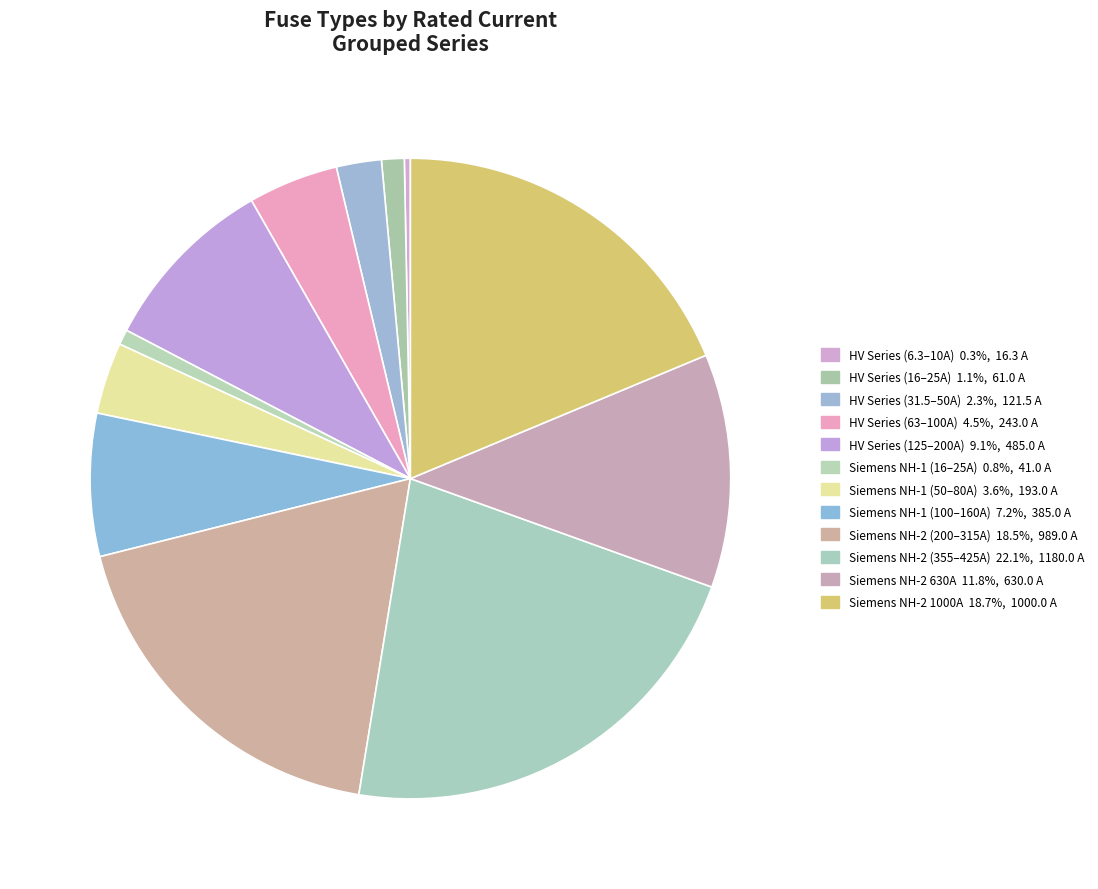

How many slices are in this pie chart?

12